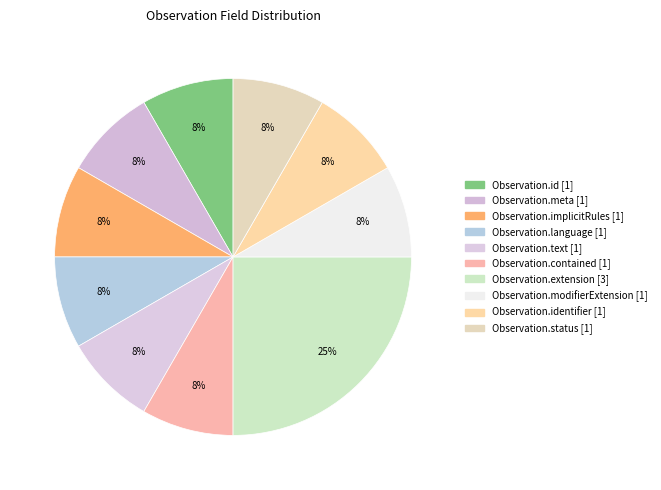

Rank the categories by value from lowest to highest.

Observation.id, Observation.meta, Observation.implicitRules, Observation.language, Observation.text, Observation.contained, Observation.modifierExtension, Observation.identifier, Observation.status, Observation.extension